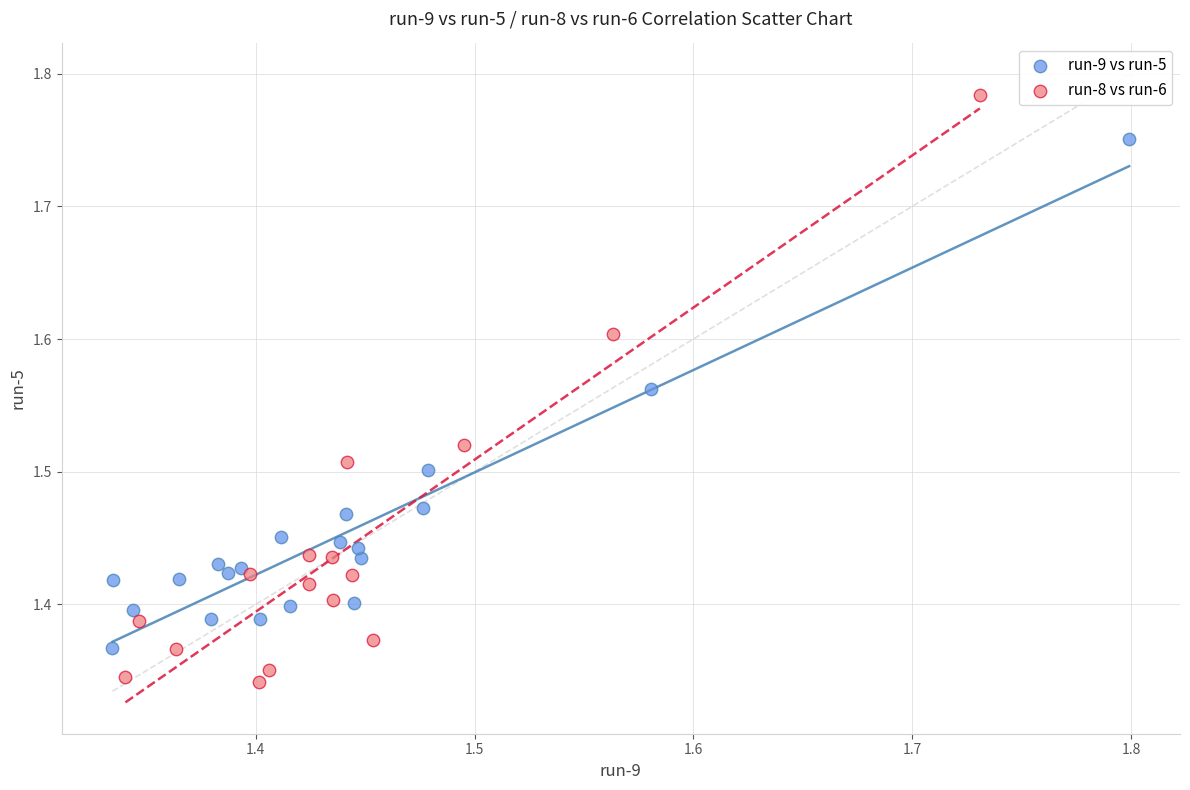

Which series contains the highest Y value?

run-8 vs run-6